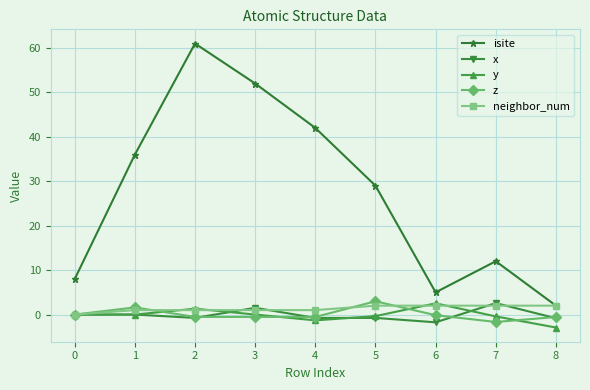

What is the spread (max minus min) of values at 1?

36.0